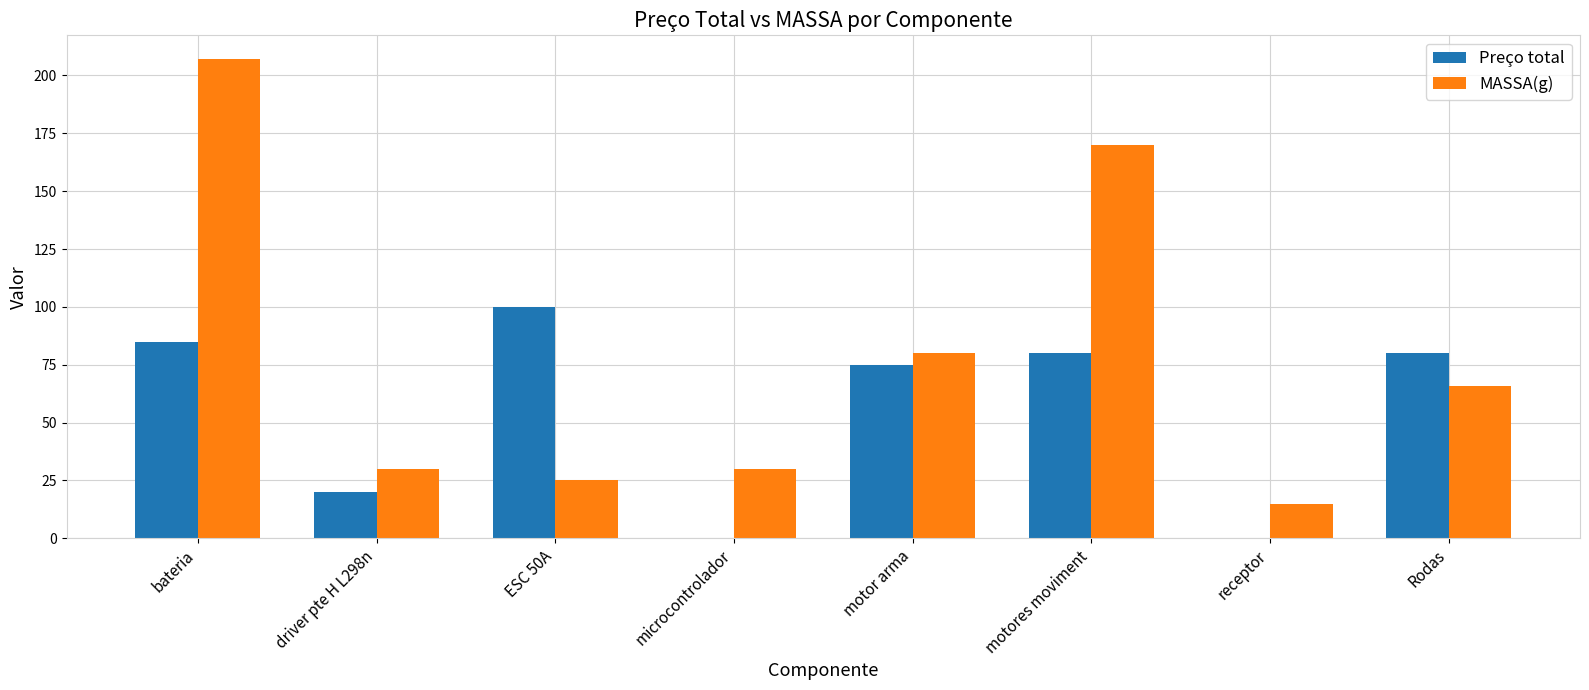

What is the sum of all Preço total values?

440